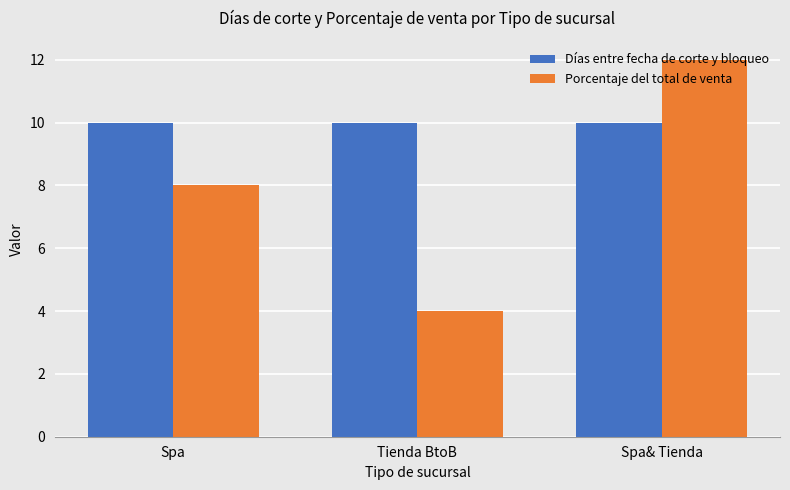

What is the label of the 1st bar from the right?

Spa& Tienda